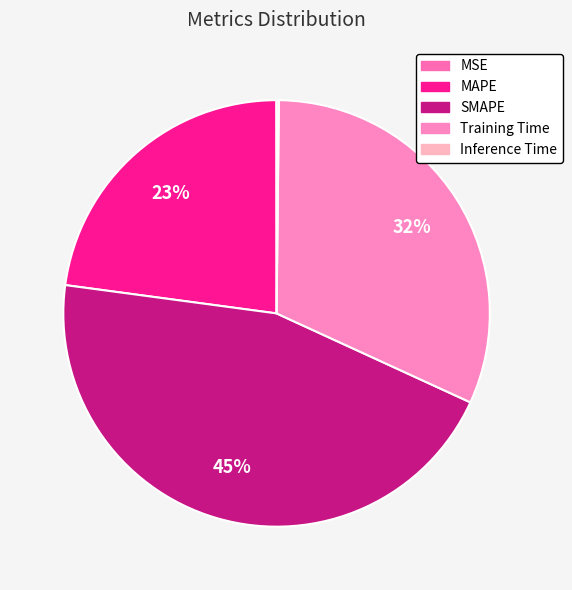

How many segments does this pie chart have?

5